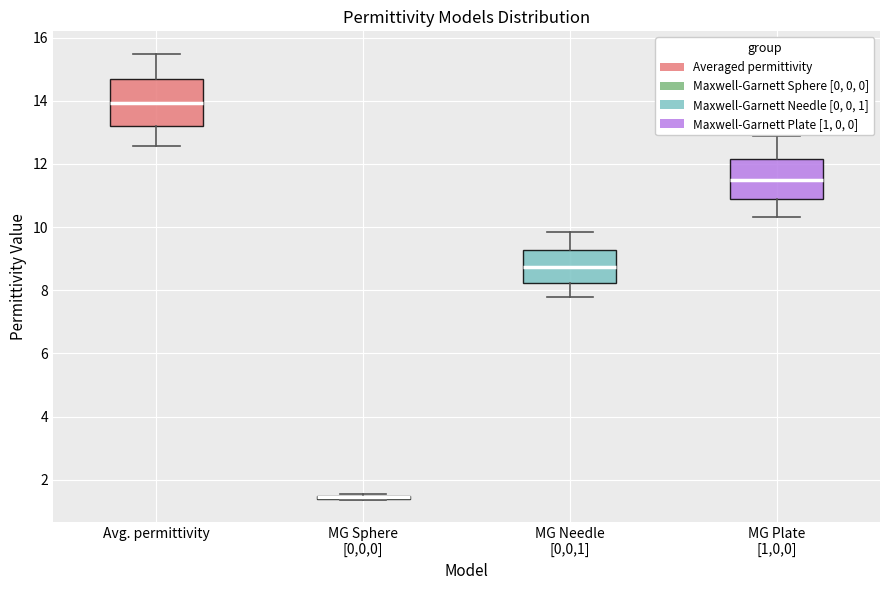

Where does the upper whisker of the box for Avg. permittivity end on the y-axis? The values are not printed on the chart, so give them approximately, as read against the axis.

15.4